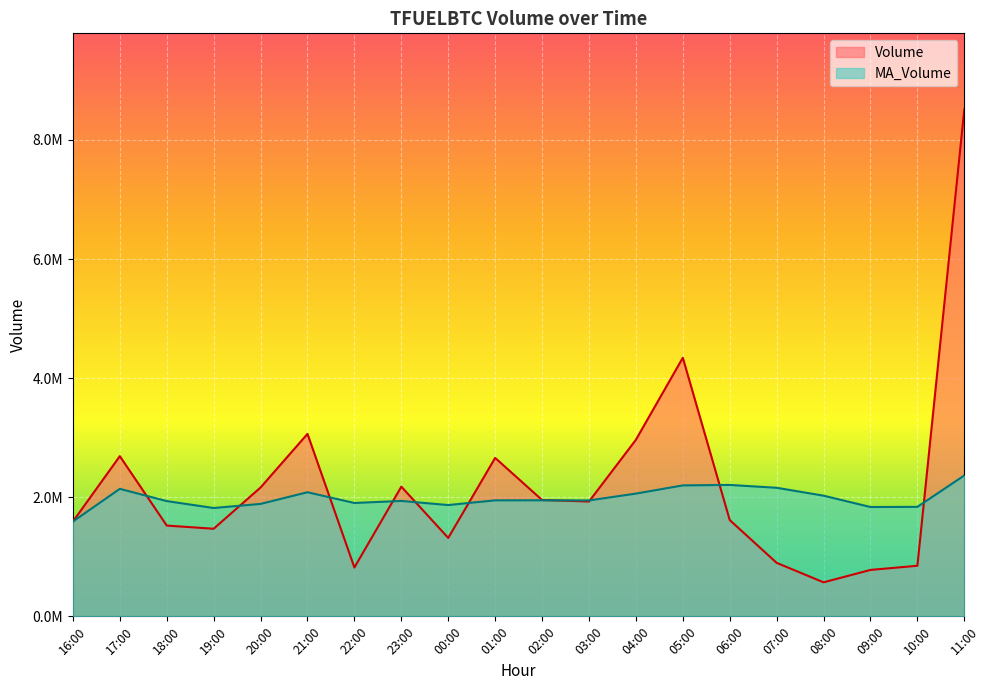

In MA_Volume, how many points are higher than both neighbors (excluding endpoints)?

5